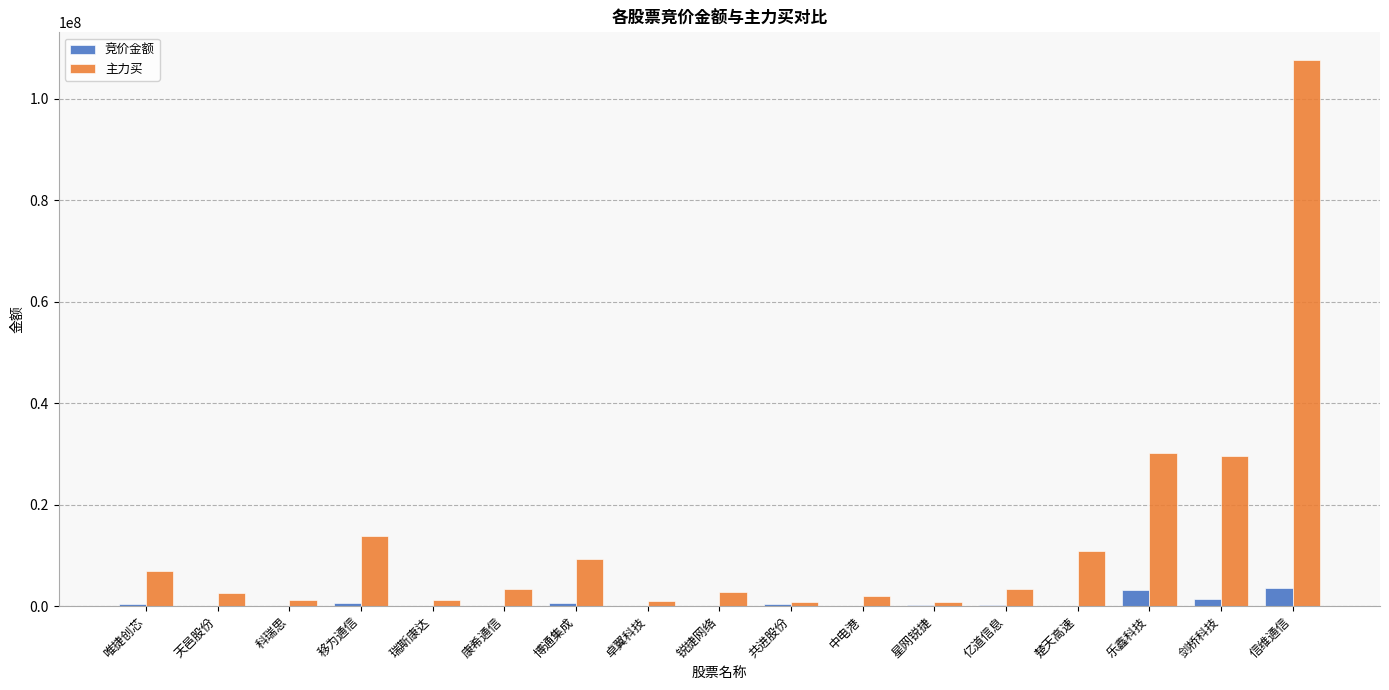

What value does the 竞价金额 series have at 乐鑫科技?

3223011